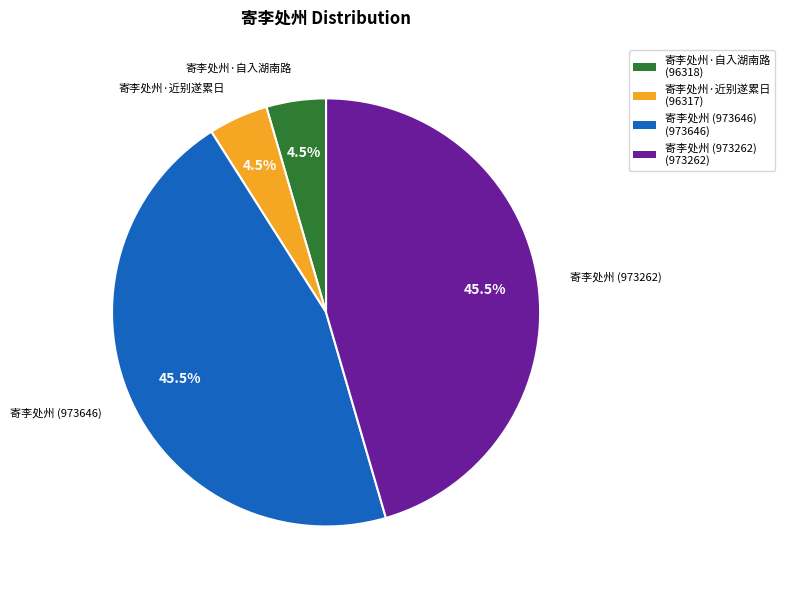

What is the total percentage of 寄李处州 (973646) and 寄李处州·自入湖南路?

50.0%